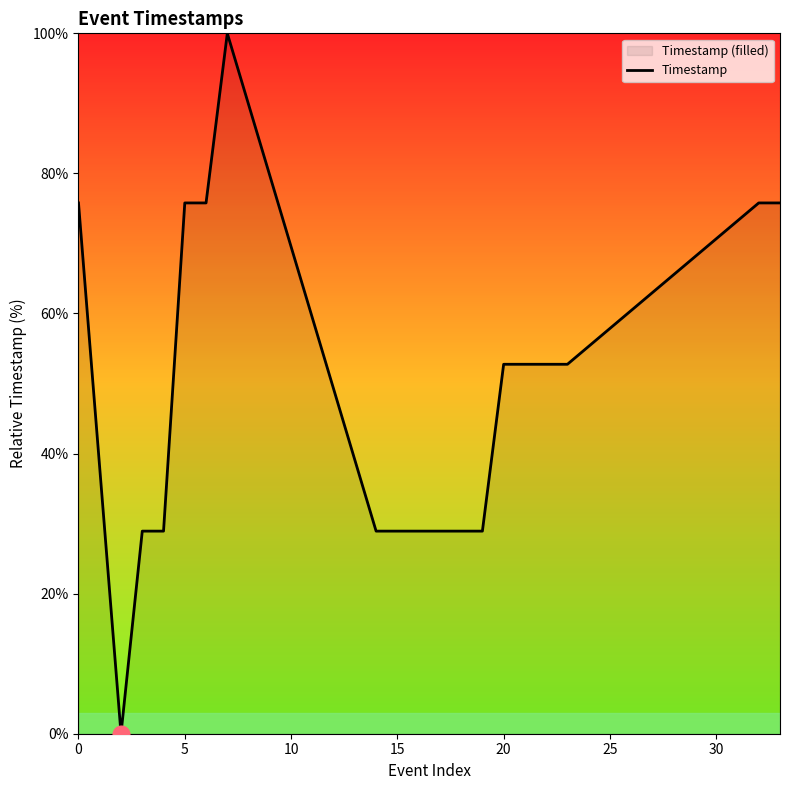

What is the maximum value shown in the chart?

100.0